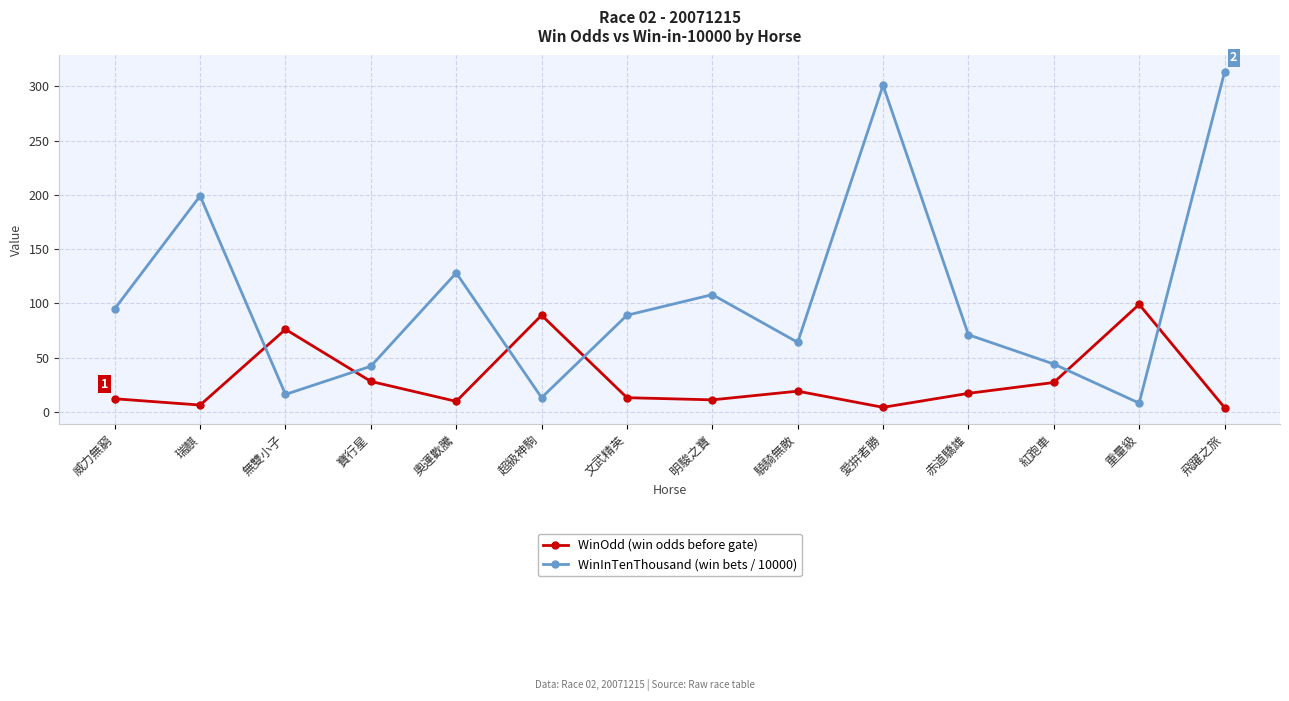

At which category is the sum across all series the highest?

飛躍之旅